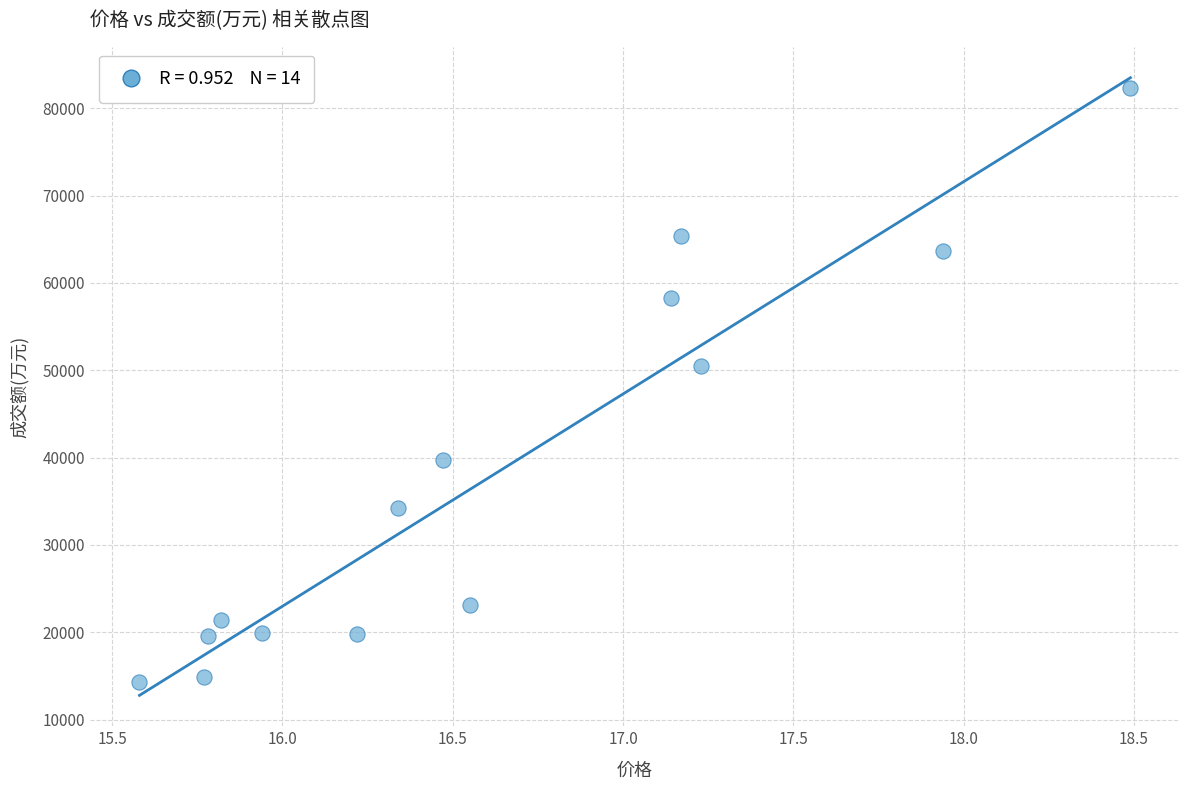

What Y value in the scatter plot is closest to 48300?

50468